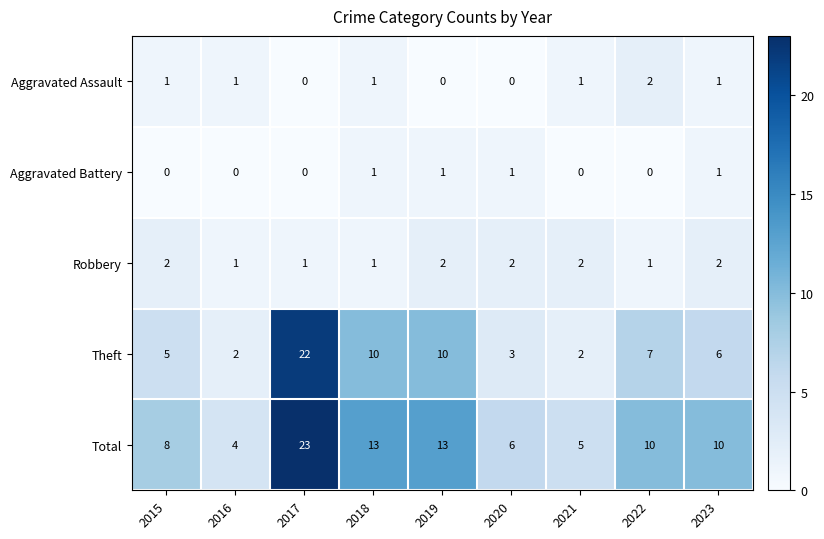

What is the greatest value displayed?

23